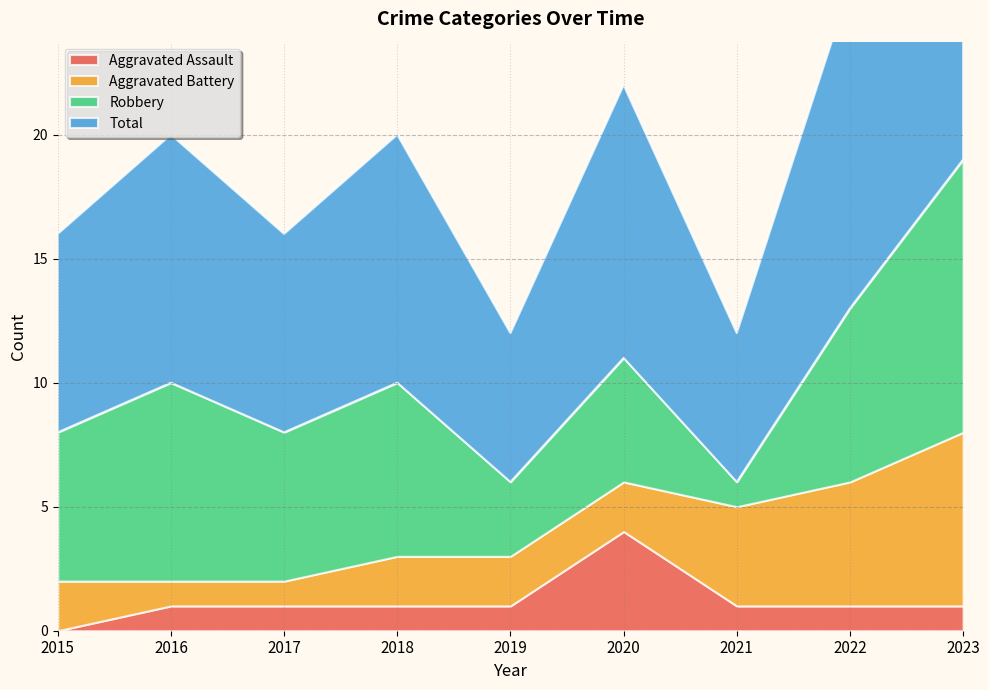

Reading left to right, list all the values displayed in this chart.

Aggravated Assault: 0	1	1	1	1	4	1	1	1
Aggravated Battery: 2	1	1	2	2	2	4	5	7
Robbery: 6	8	6	7	3	5	1	7	11
Total: 8	10	8	10	6	11	6	13	19